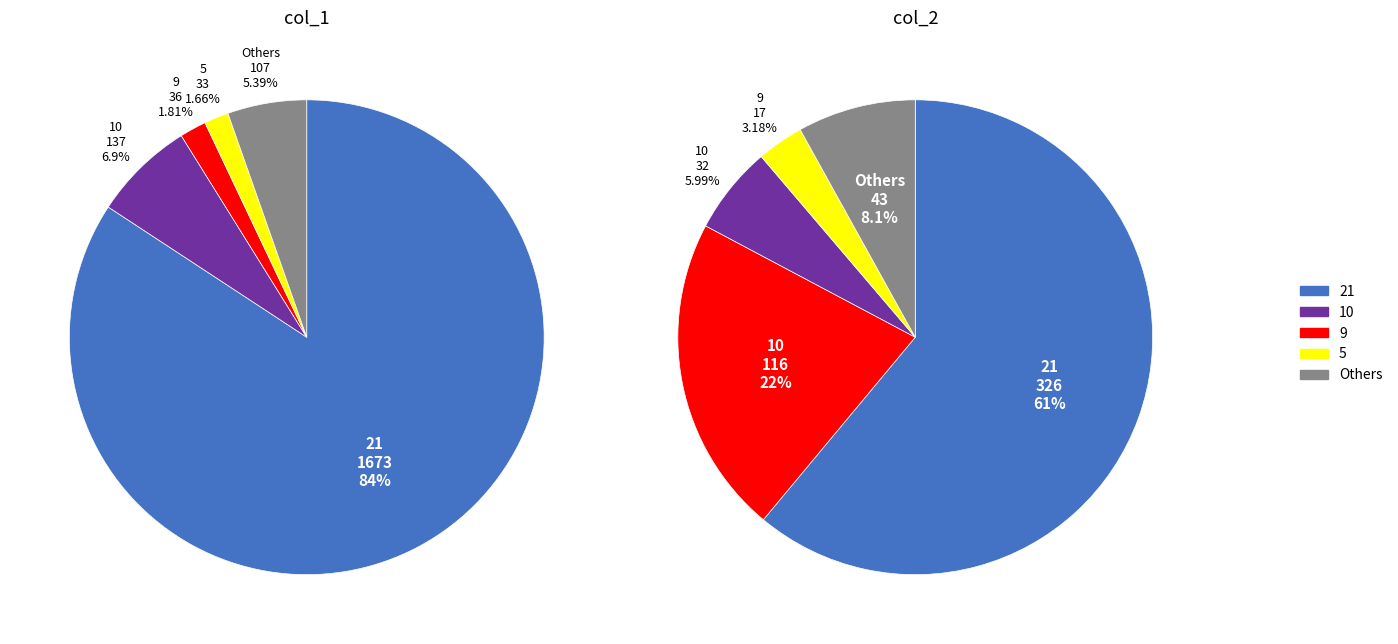

Is 21 the majority of the pie?

Yes